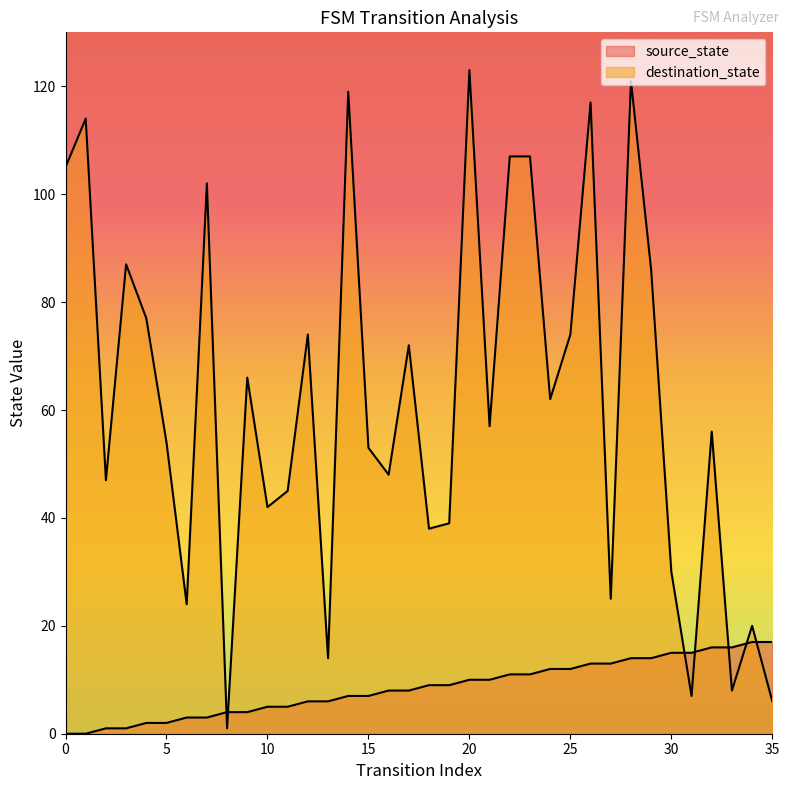

Which series has the largest range (max minus min)?

destination_state